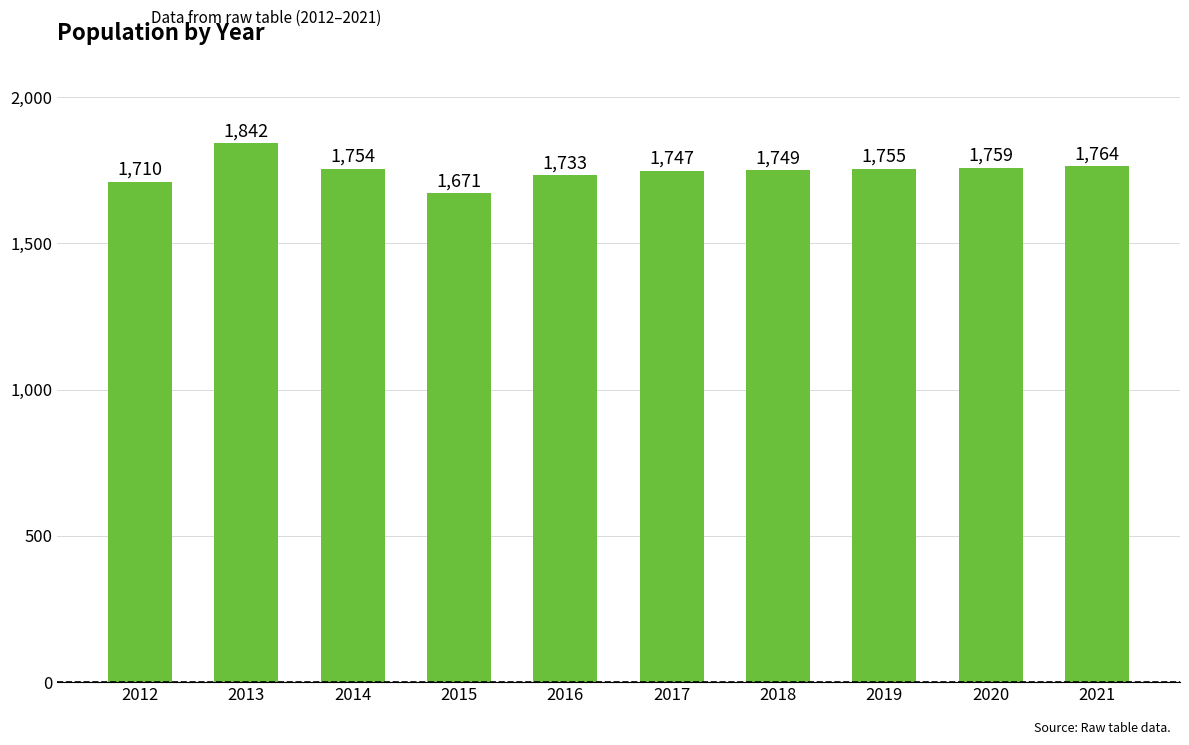

Reading left to right, extract all data points from this chart.

1710	1842	1754	1671	1733	1747	1749	1755	1759	1764